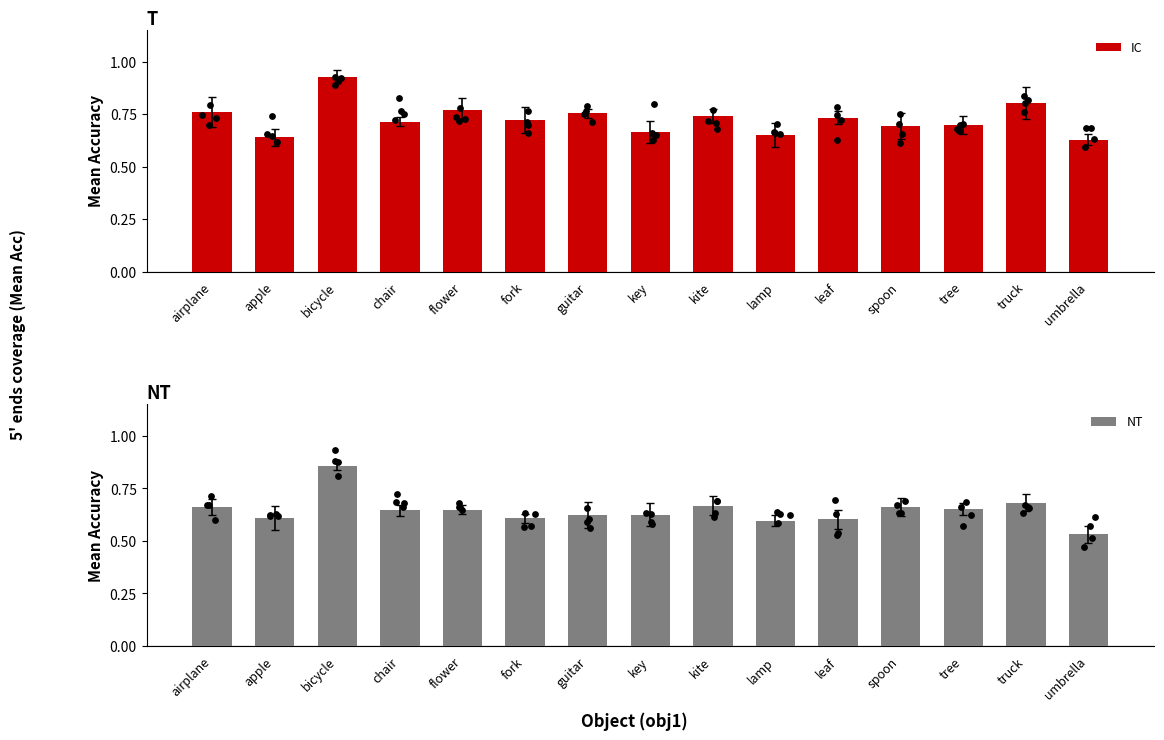

Which series has the largest Y range (max minus min)?

NT